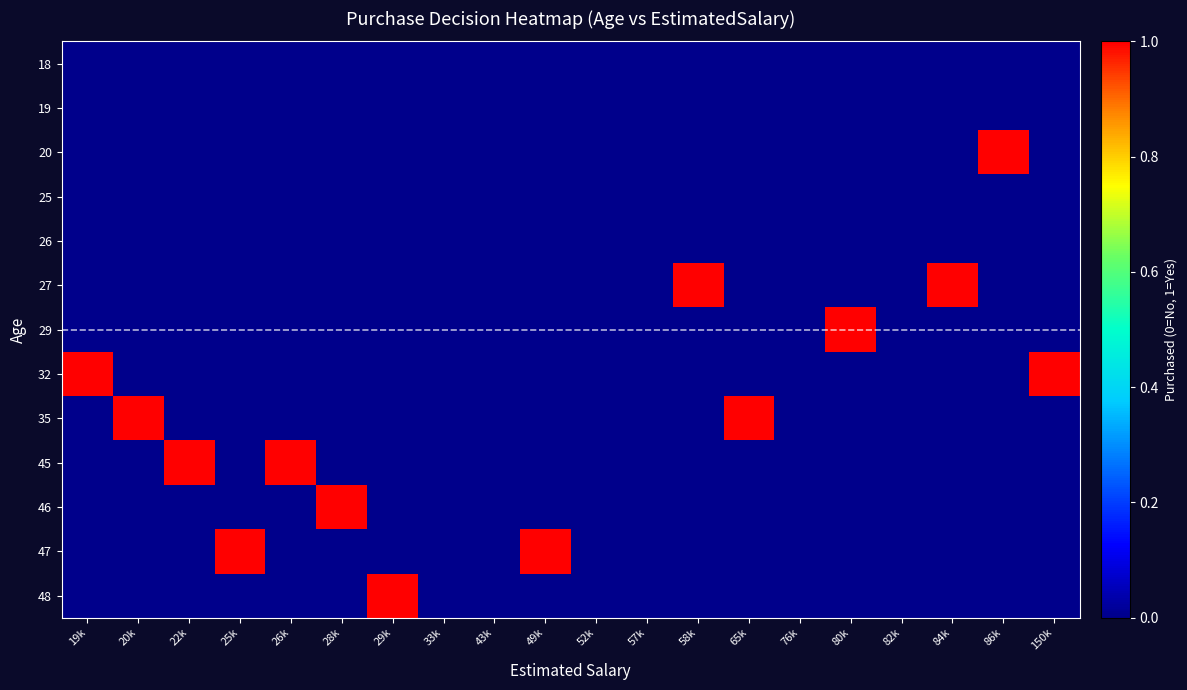

What is the difference between the highest and lowest values at 86k?

1